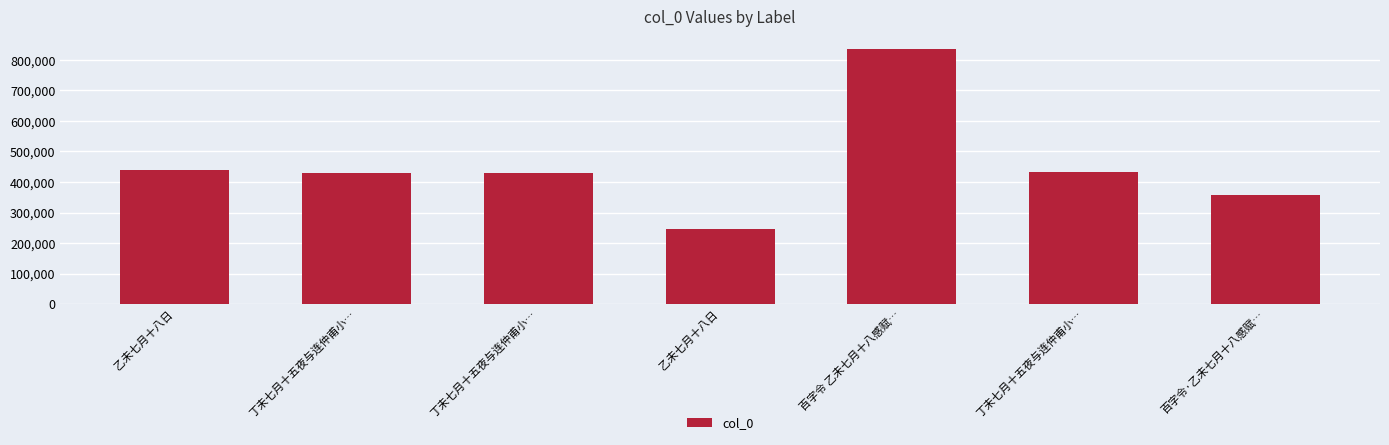

How many series are shown in this chart?

1